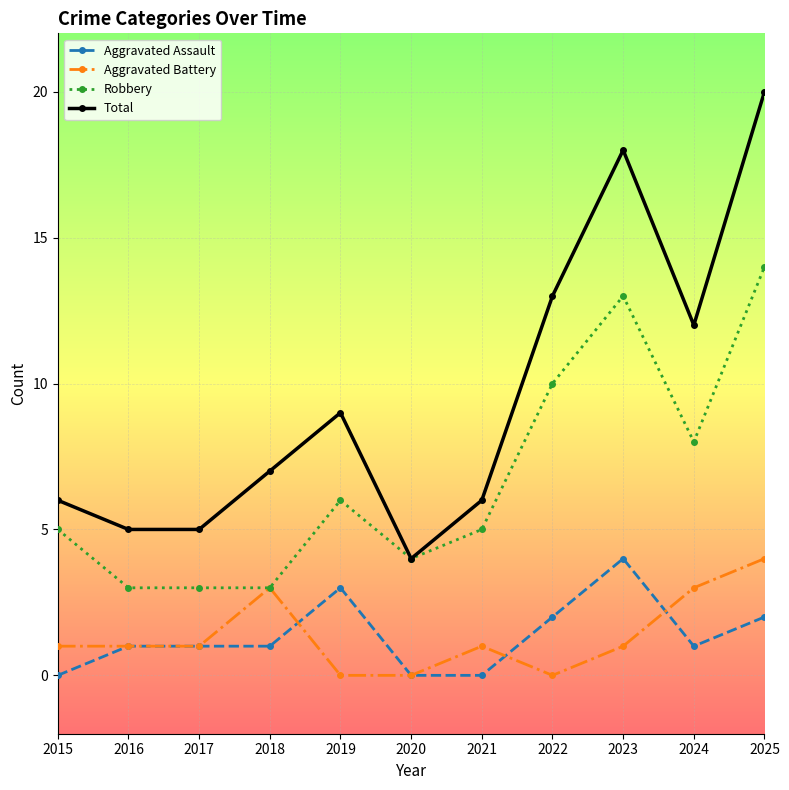

True or false: Total has more than 0 interior local peaks.

True